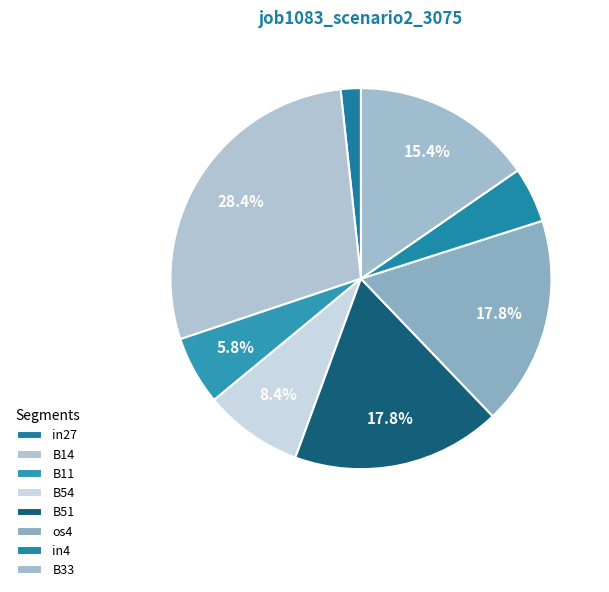

Is it true that in4 is 5% of the pie?

True